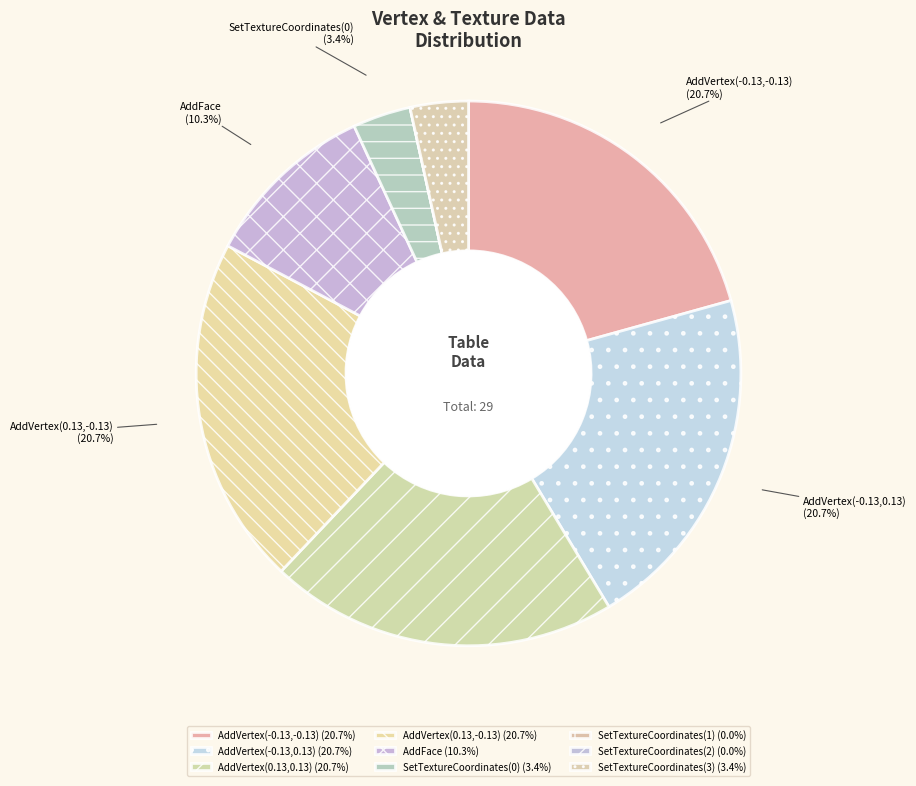

What portion of the pie excludes SetTextureCoordinates(1)?

100.0%